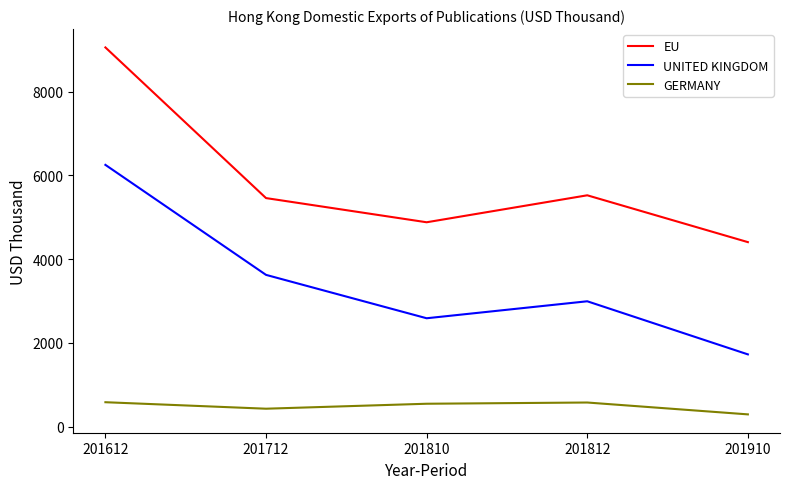

List the series in order of their overall mean, lowest first.

GERMANY, UNITED KINGDOM, EU